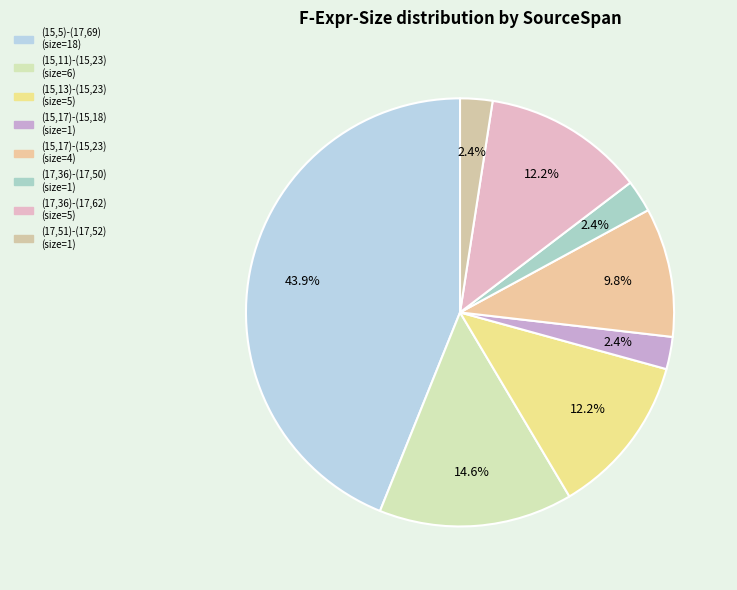

Approximately how many times larger is the value at (15,17)-(15,18) compared to (17,51)-(17,52)?

1.0